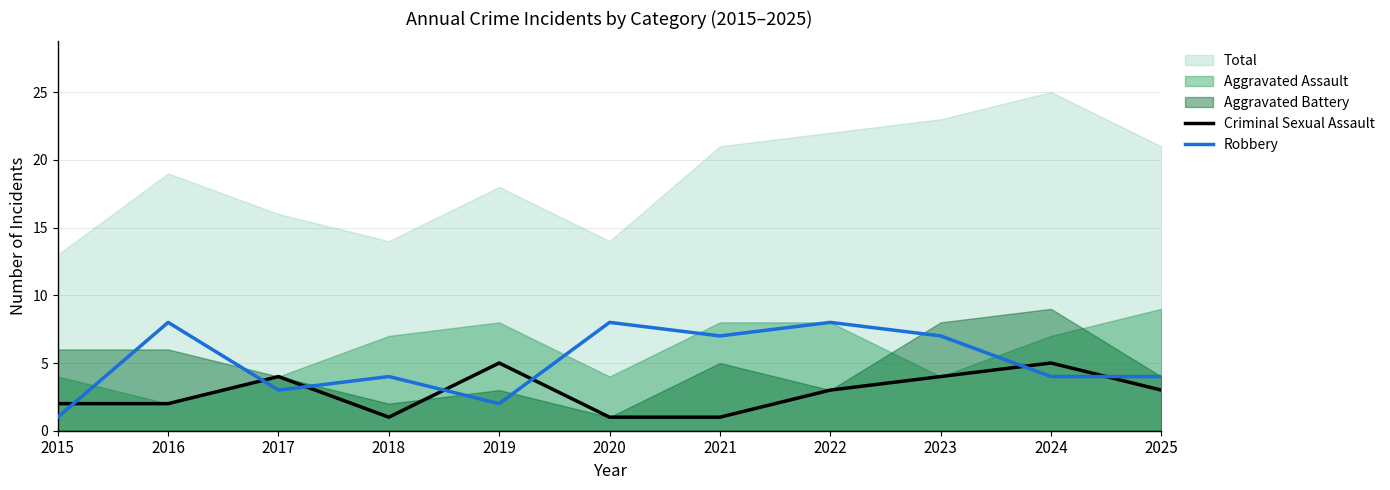

Which category has the highest value across all series?

2016